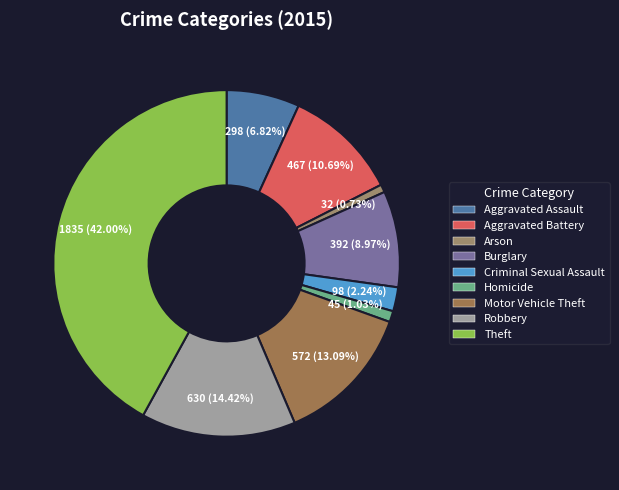

Is the sum of Theft and Motor Vehicle Theft greater than half?

Yes